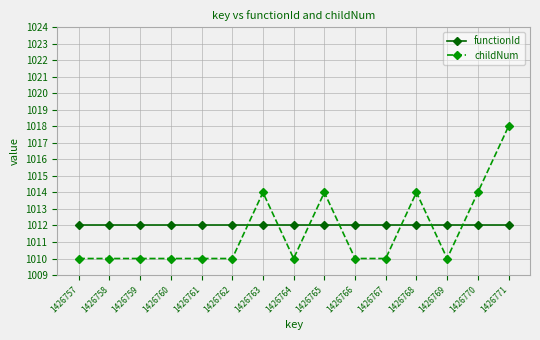

Rank the series at 1426764 from lowest to highest value.

childNum, functionId